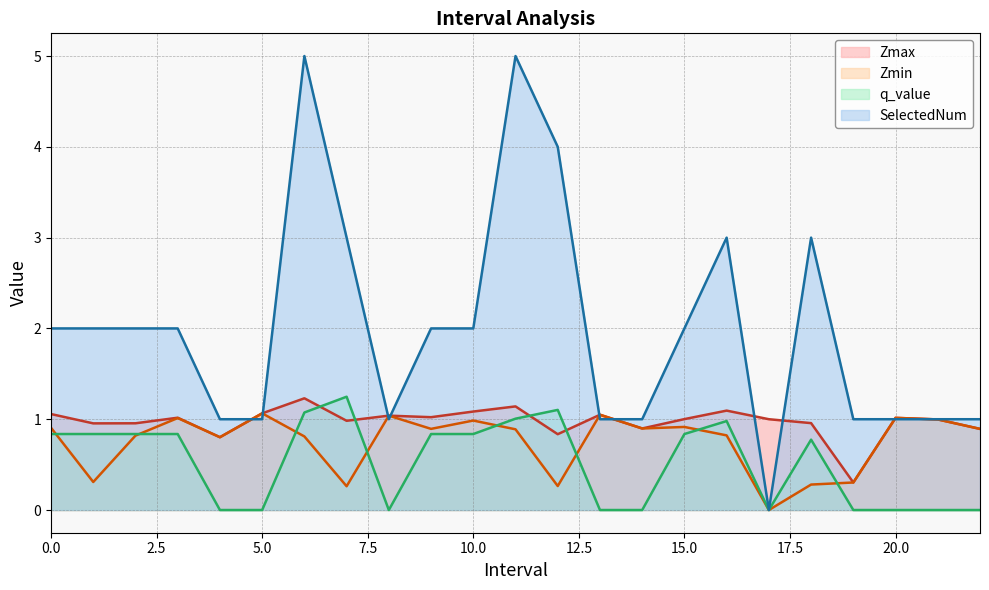

Reading left to right, what are all the values shown in this chart?

Zmax: 0.0=1.1	1.0=1.0	2.0=1.0	3.0=1.0	4.0=0.8	5.0=1.1	6.0=1.2	7.0=1.0	8.0=1.0	9.0=1.0	10.0=1.1	11.0=1.1	12.0=0.8	13.0=1.0	14.0=0.9	15.0=1.0	16.0=1.1	17.0=1.0	18.0=1.0	19.0=0.3	20.0=1.0	21.0=1.0	22.0=0.9
Zmin: 0.0=0.9	1.0=0.3	2.0=0.8	3.0=1.0	4.0=0.8	5.0=1.1	6.0=0.8	7.0=0.3	8.0=1.0	9.0=0.9	10.0=1.0	11.0=0.9	12.0=0.3	13.0=1.0	14.0=0.9	15.0=0.9	16.0=0.8	17.0=0.0	18.0=0.3	19.0=0.3	20.0=1.0	21.0=1.0	22.0=0.9
q_value: 0.0=0.8	1.0=0.8	2.0=0.8	3.0=0.8	4.0=0.0	5.0=0.0	6.0=1.1	7.0=1.2	8.0=0.0	9.0=0.8	10.0=0.8	11.0=1.0	12.0=1.1	13.0=0.0	14.0=0.0	15.0=0.8	16.0=1.0	17.0=0.0	18.0=0.8	19.0=0.0	20.0=0.0	21.0=0.0	22.0=0.0
SelectedNum: 0.0=2.0	1.0=2.0	2.0=2.0	3.0=2.0	4.0=1.0	5.0=1.0	6.0=5.0	7.0=3.0	8.0=1.0	9.0=2.0	10.0=2.0	11.0=5.0	12.0=4.0	13.0=1.0	14.0=1.0	15.0=2.0	16.0=3.0	17.0=0.0	18.0=3.0	19.0=1.0	20.0=1.0	21.0=1.0	22.0=1.0